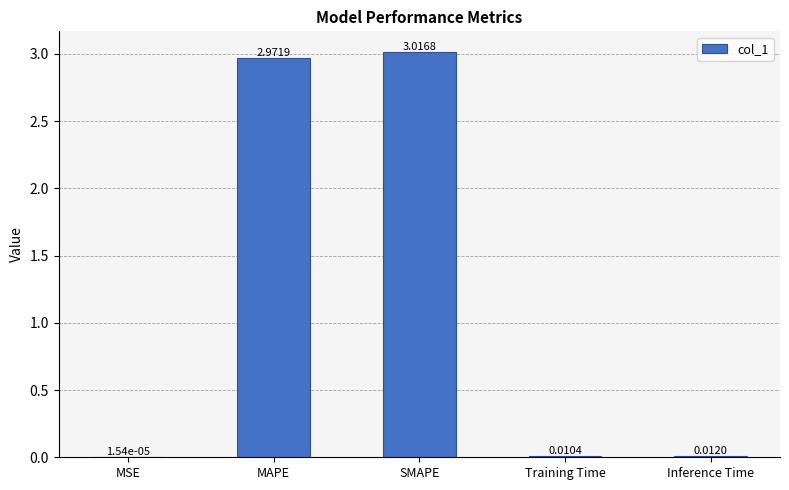

Where is the data nearest to the value 1?

Inference Time